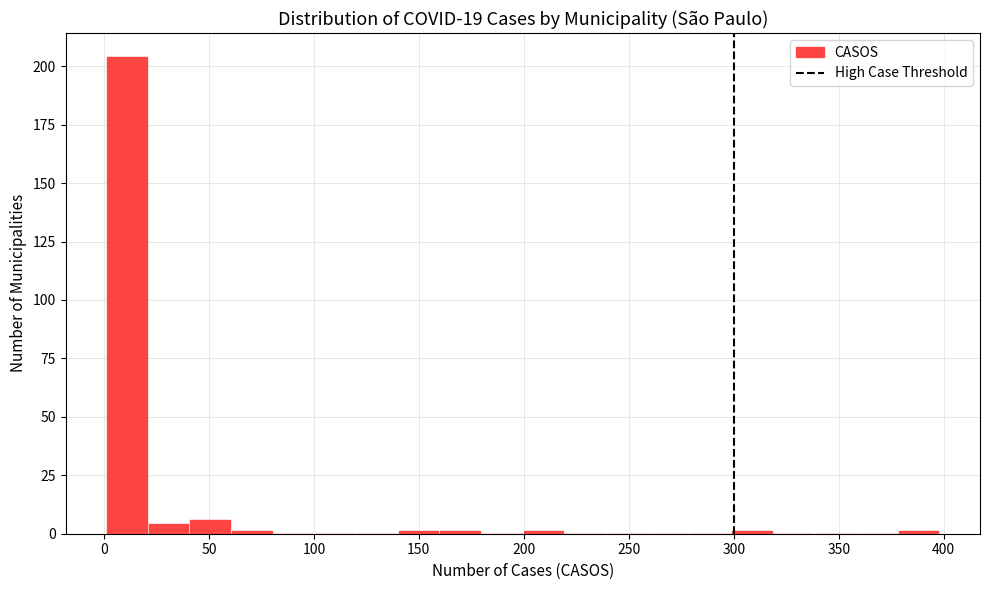

Around what value on the x-axis is the tallest bar? Give the approximate position of its centre, as read against the axis.

10